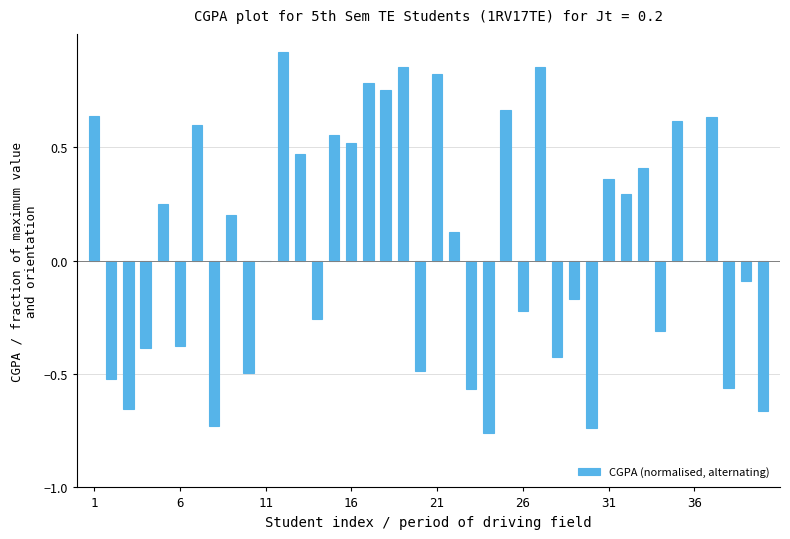

What is the sum of all values?

2.9